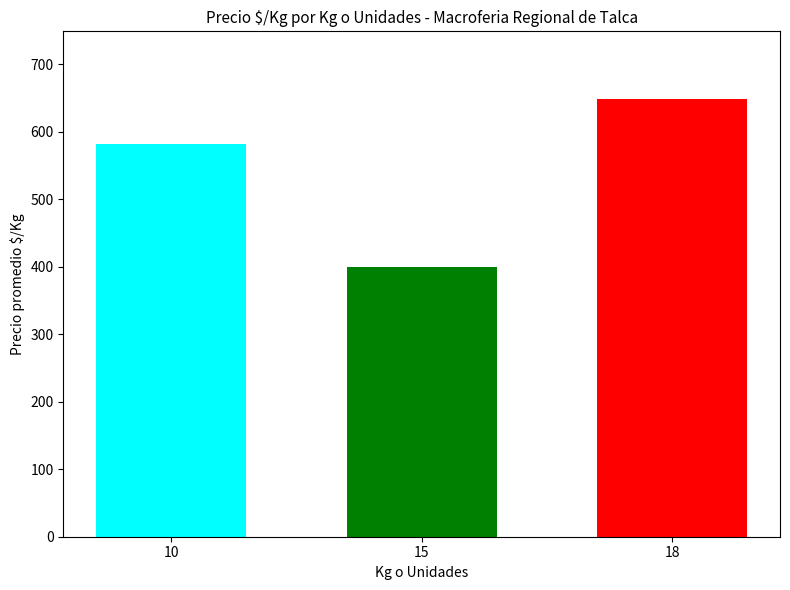

What is the difference between the highest and lowest values at 15?

248.2